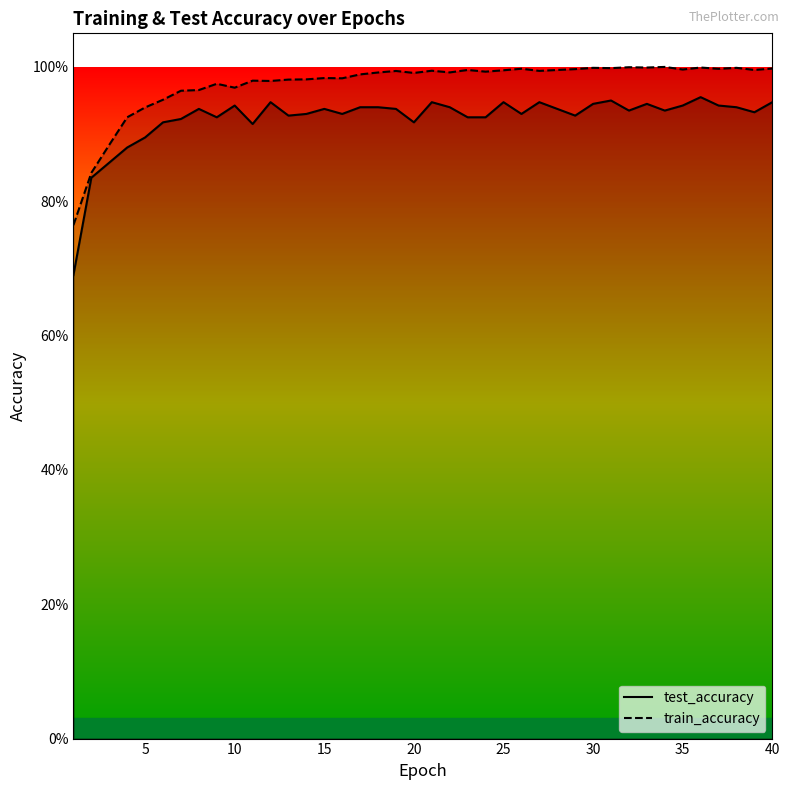

True or false: train_accuracy has a value of 1.0 at 40.

True